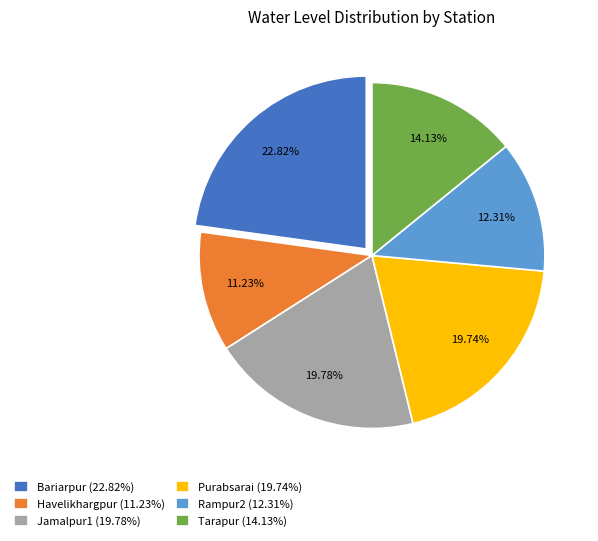

To the nearest percent, what is the combined percentage of Purabsarai and Bariarpur?

43%